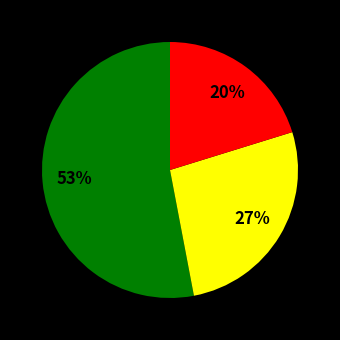

To the nearest percent, what is the difference between the largest and smallest slice percentages?

33%